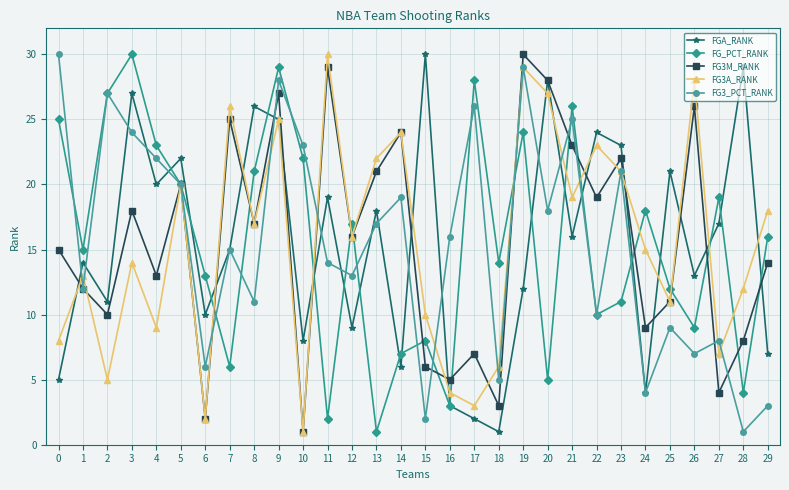

At which label is FGA_RANK closest to 15?

7